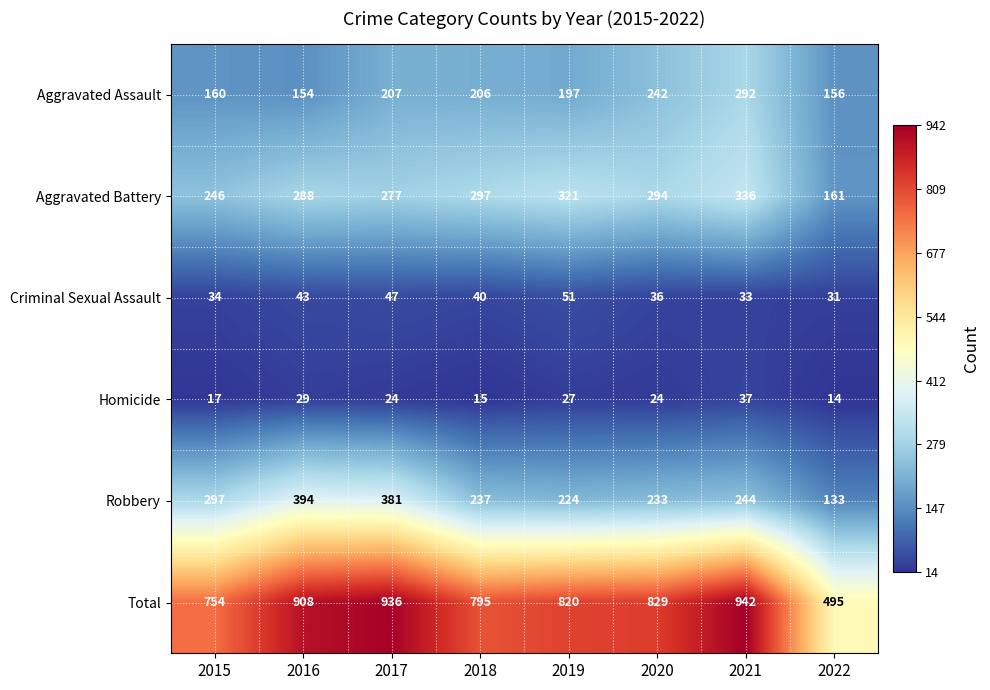

At which label does Aggravated Battery first exceed 294?

2018